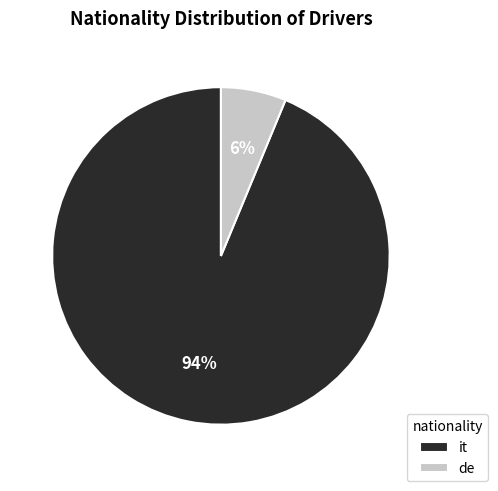

Which category has the biggest portion of the pie?

it